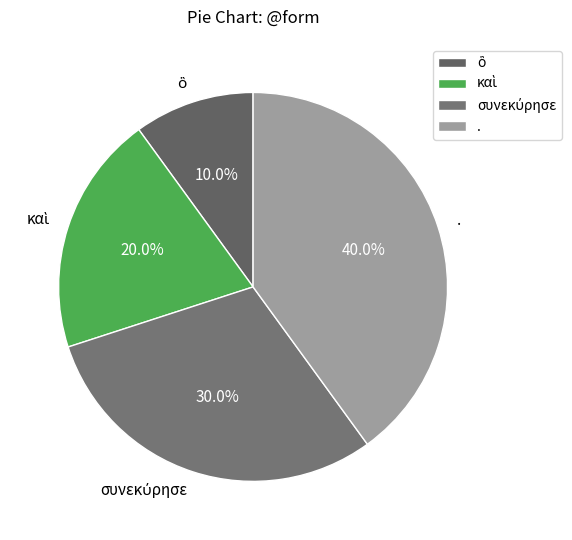

Which category has the biggest portion of the pie?

.